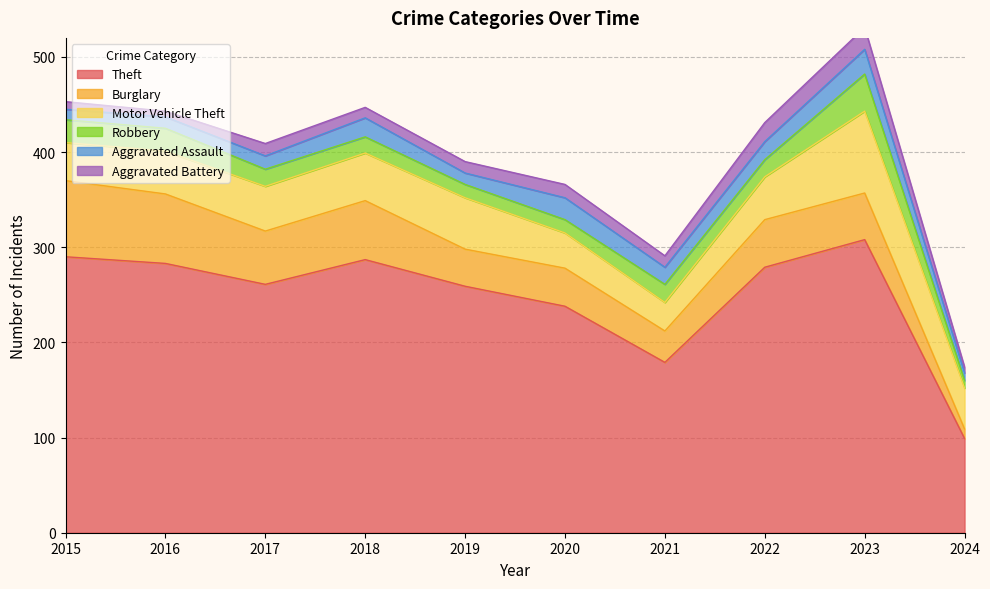

At which category does the chart reach its minimum across all series?

2016